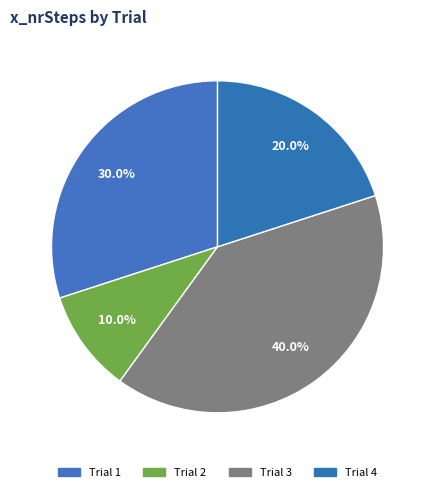

Count the number of slices in the pie.

4